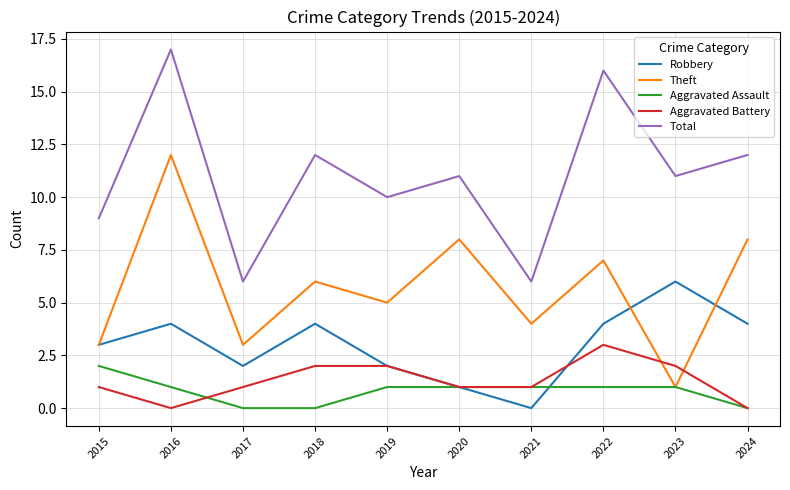

At which label does Aggravated Assault first exceed 1?

2015